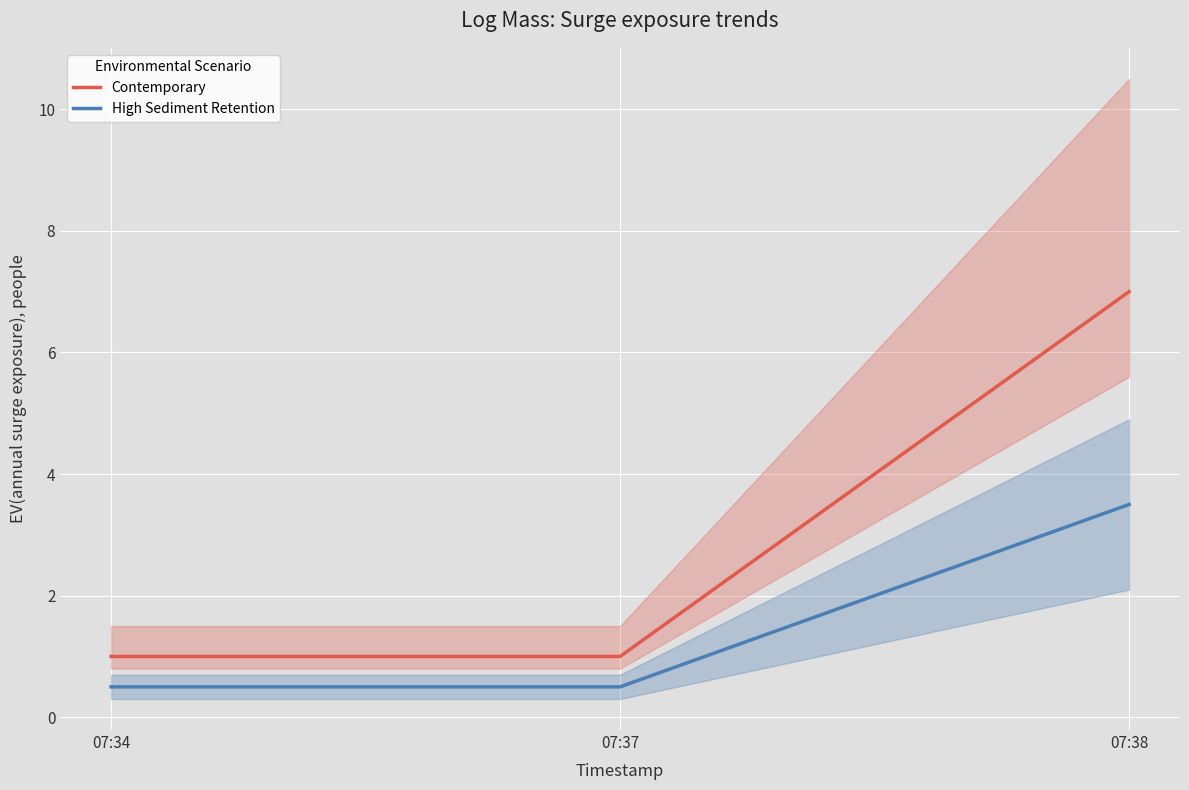

Reading left to right, list all the values displayed in this chart.

Contemporary: 07:34=1.0	07:37=1.0	07:38=7.0
High Sediment Retention: 07:34=0.5	07:37=0.5	07:38=3.5